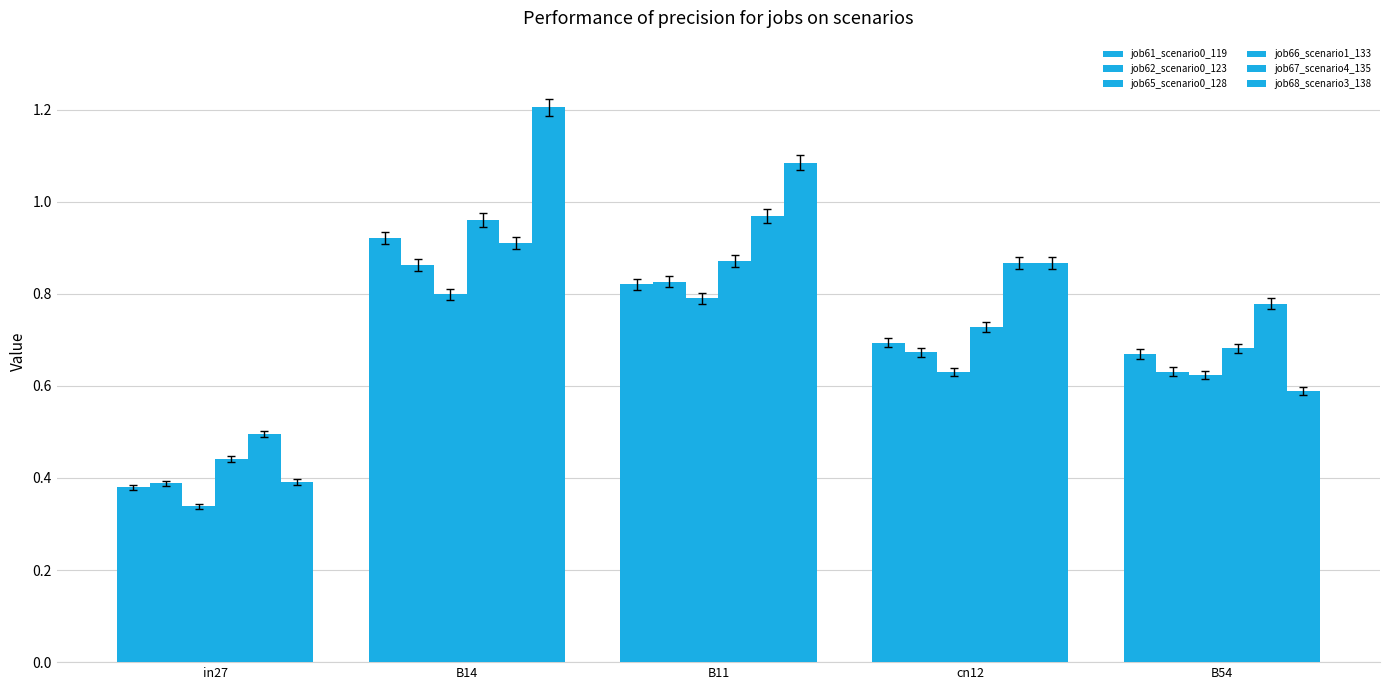

Which category has the highest value in the job68_scenario3_138 series?

B14